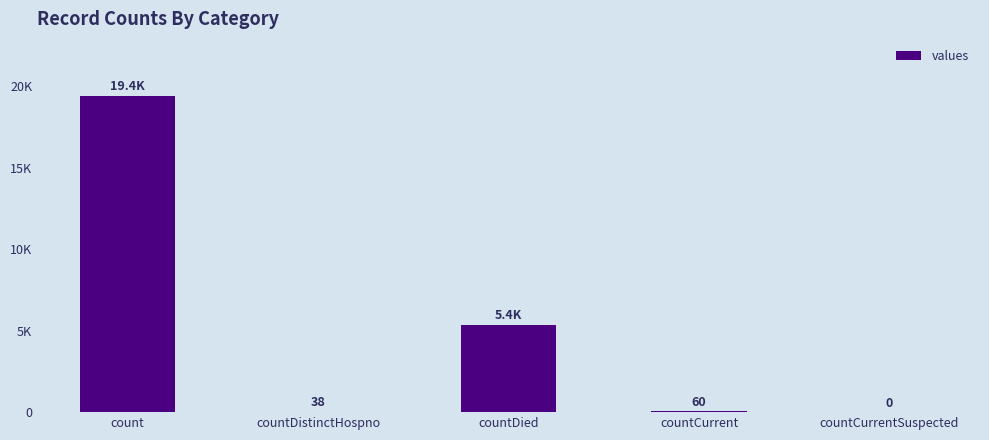

Reading left to right, list all the values displayed in this chart.

count=19420	countDistinctHospno=38	countDied=5357	countCurrent=60	countCurrentSuspected=0